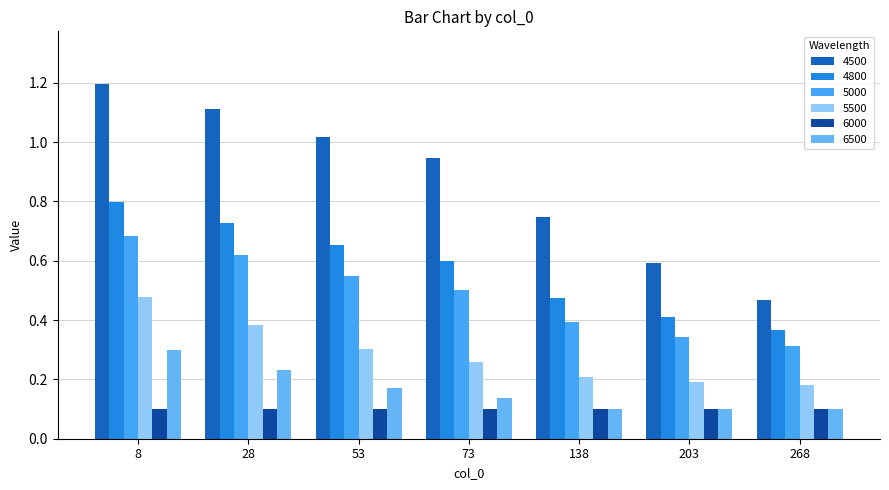

What are all the series names shown in the legend?

4500, 4800, 5000, 5500, 6000, 6500